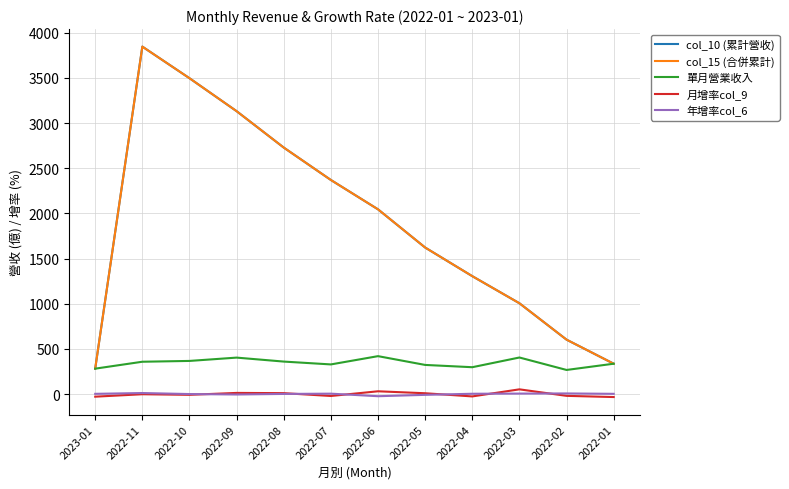

True or false: 年增率col_6 and col_15 (合併累計) cross at least once.

False